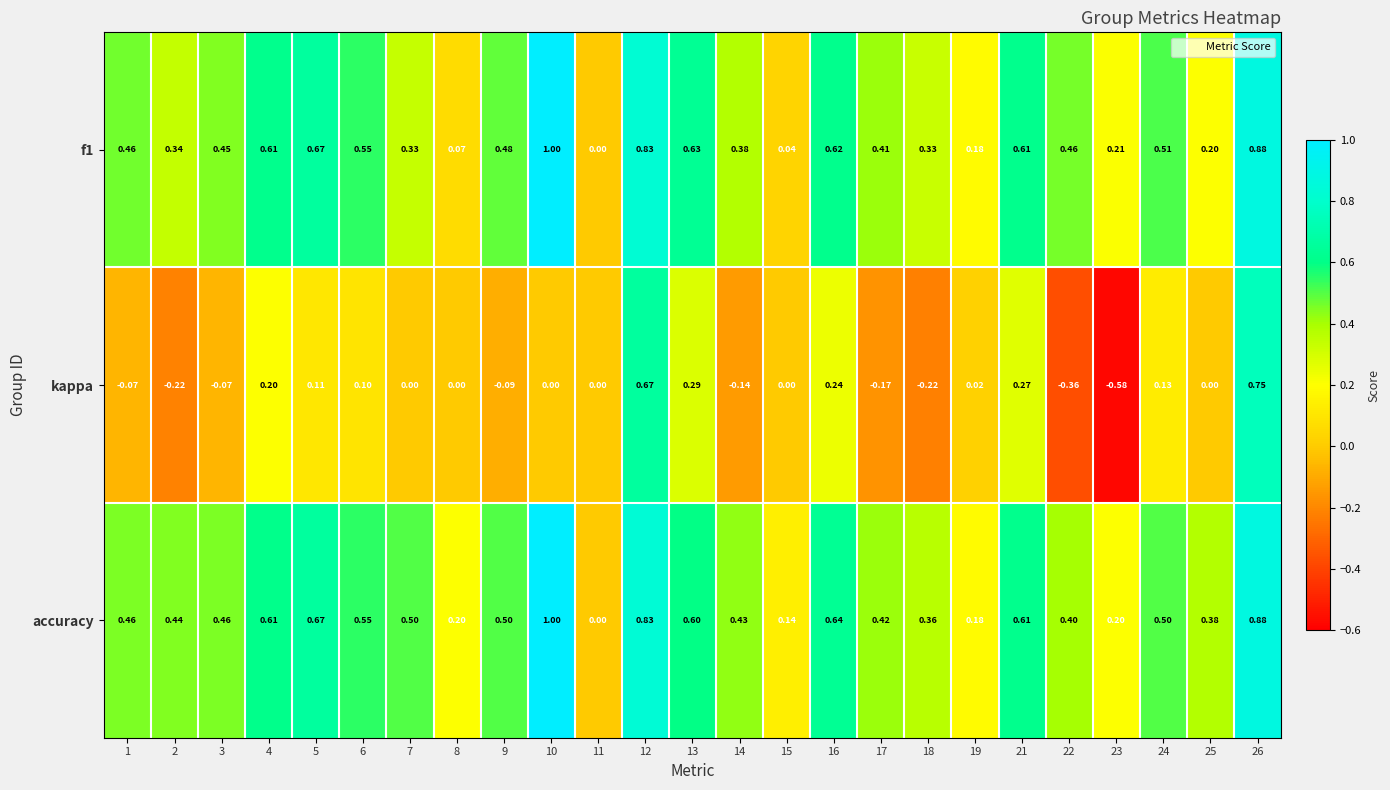

Is the value of accuracy at 25 greater than the value of kappa at 18?

Yes